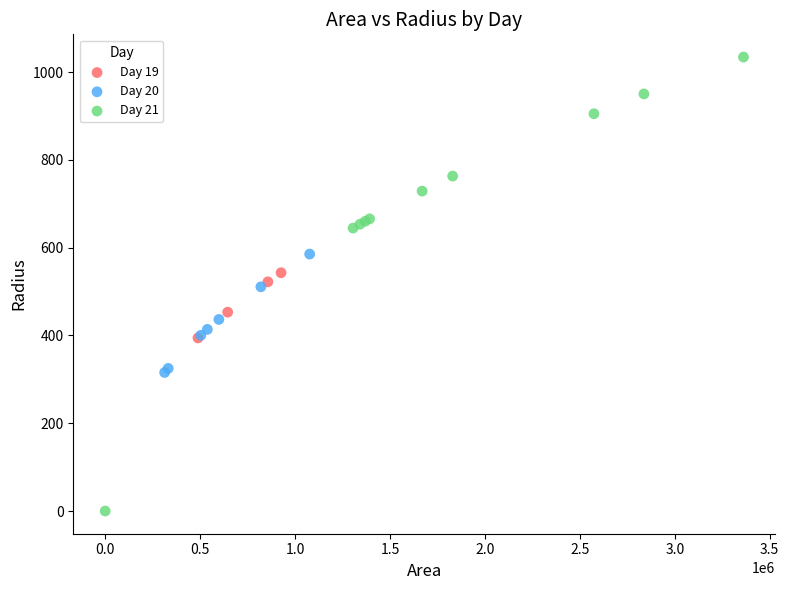

Which series reaches the maximum Y coordinate?

Day 21